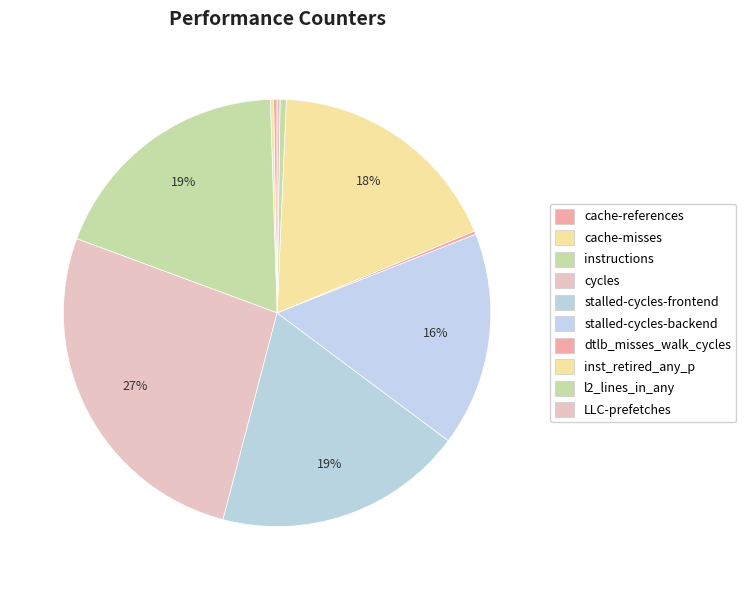

The cache-misses slice represents 0% of the pie. True or false?

True